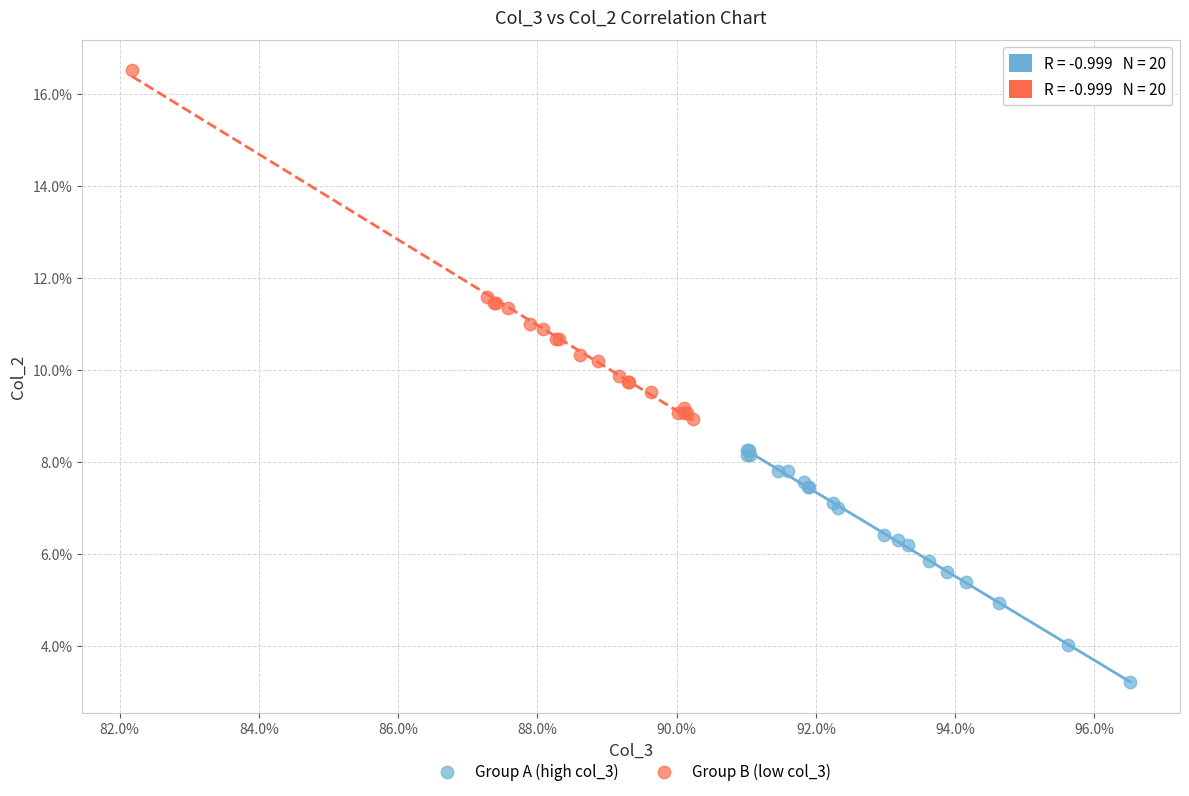

What are all the series names shown in the legend?

Group A (high col_3), Group B (low col_3)